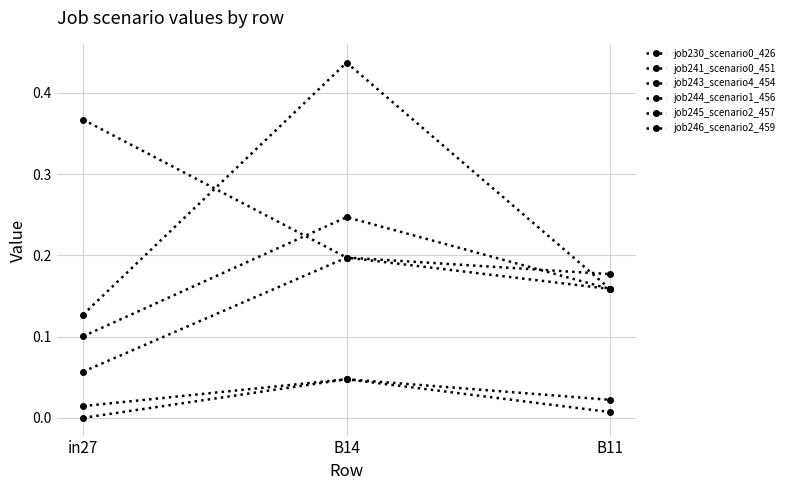

Is this an area chart (filled region under the line)?

No